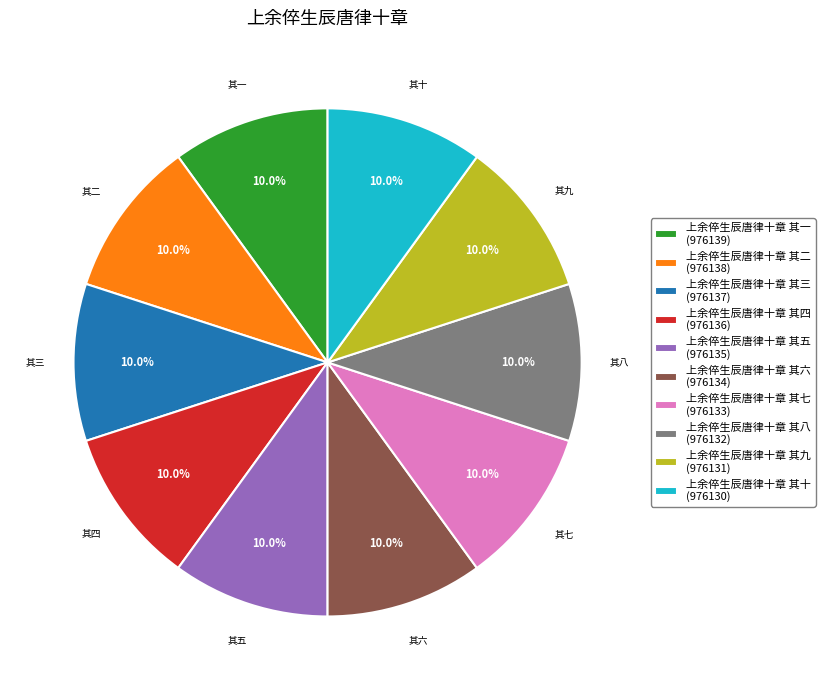

Combined, what portion of the pie is 上余倅生辰唐律十章 其九 (976131) and 上余倅生辰唐律十章 其二 (976138)?

20.0%